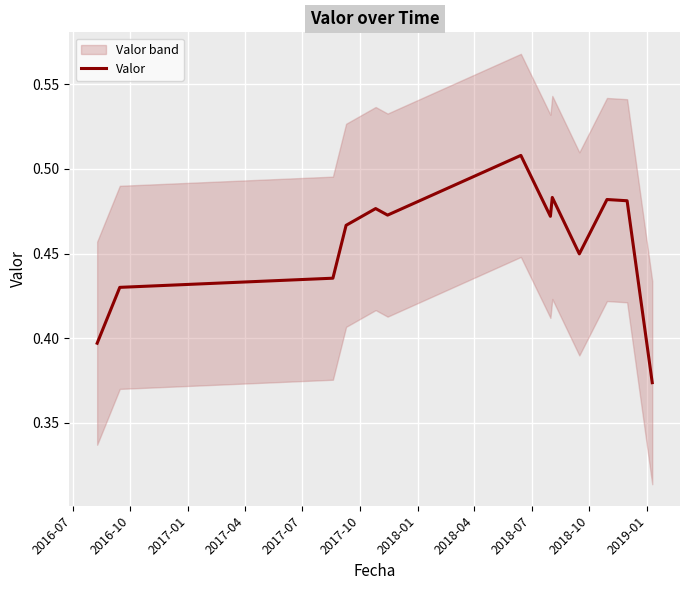

True or false: there are more than 1 points higher than both neighbors.

True